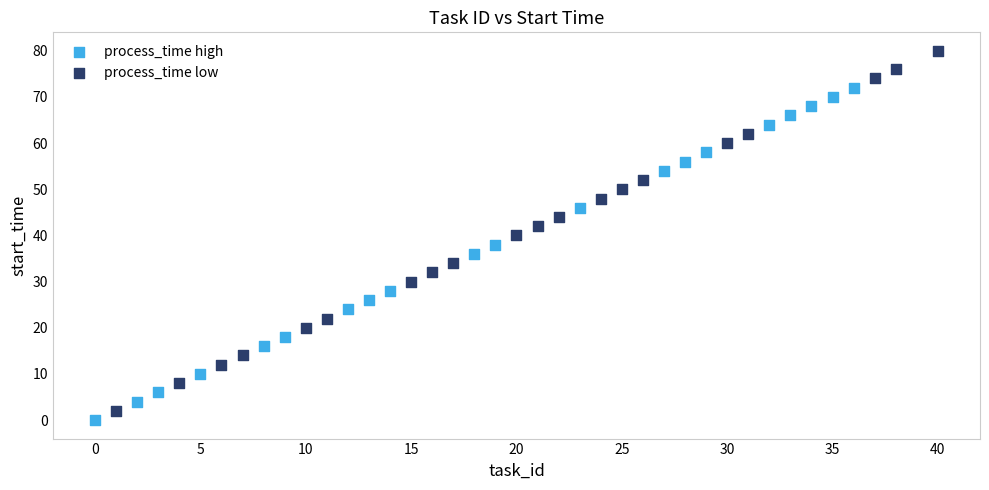

What are all the series names shown in the legend?

process_time high, process_time low